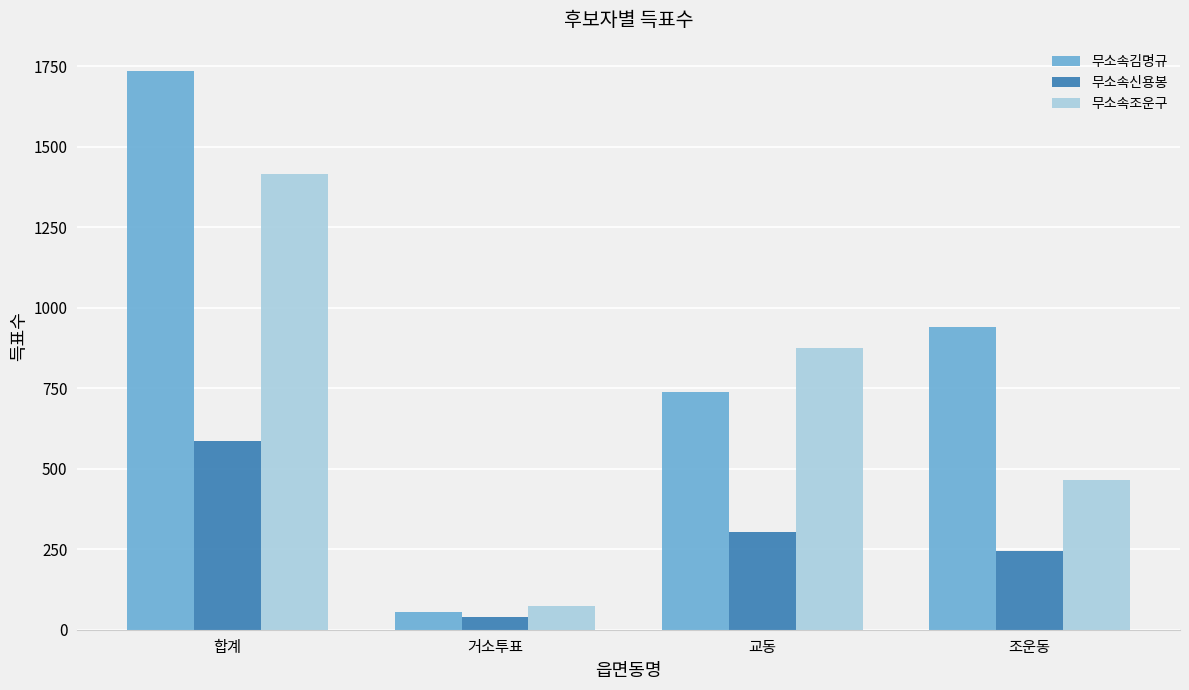

Which series has the largest range (max minus min)?

무소속김명규